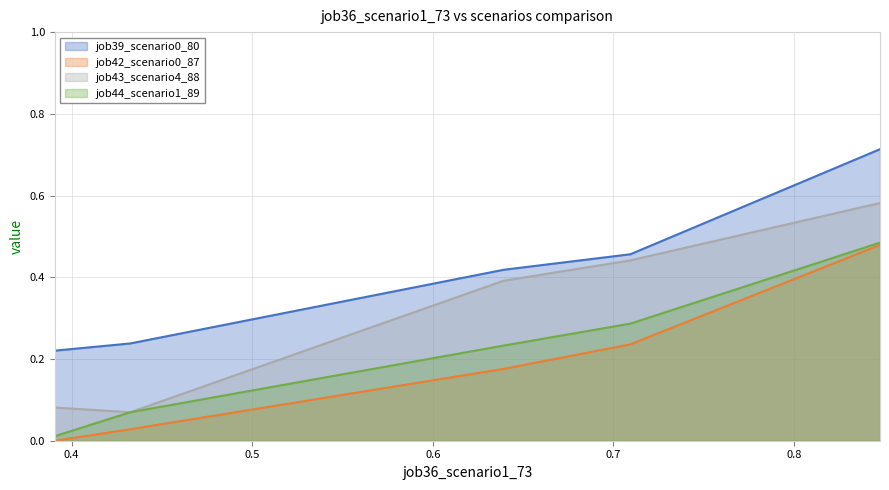

True or false: job44_scenario1_89 and job39_scenario0_80 intersect in this chart.

False